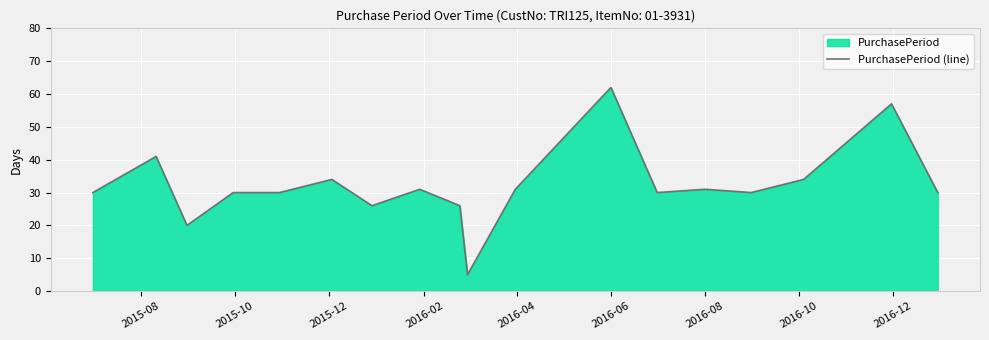

Does the chart display data point markers on the line(s)?

No